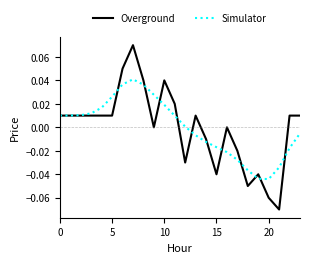

Which series has the largest range (max minus min)?

Overground